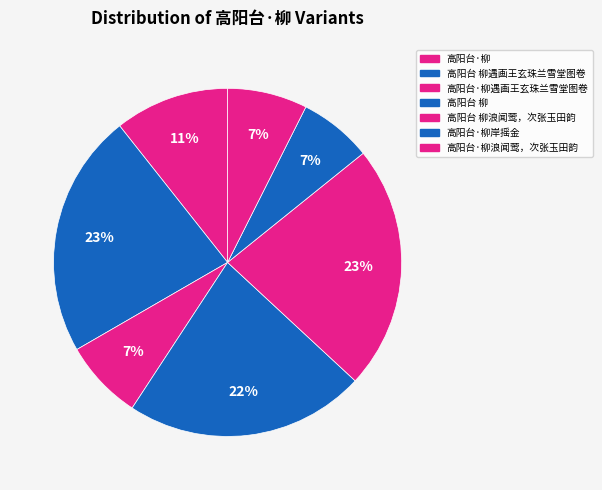

To the nearest percent, what portion does 高阳台·柳岸摇金 represent?

7%